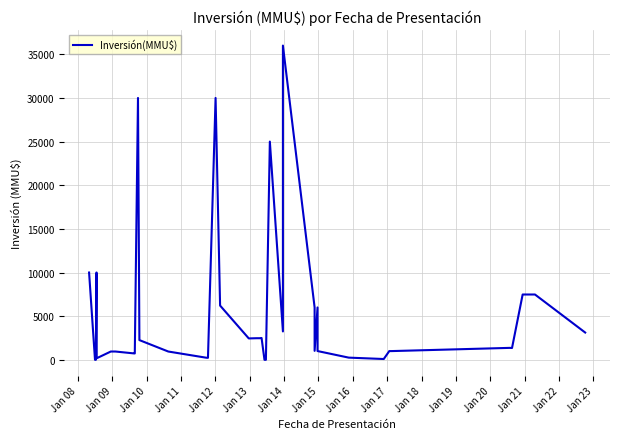

How many values are above zero?

36